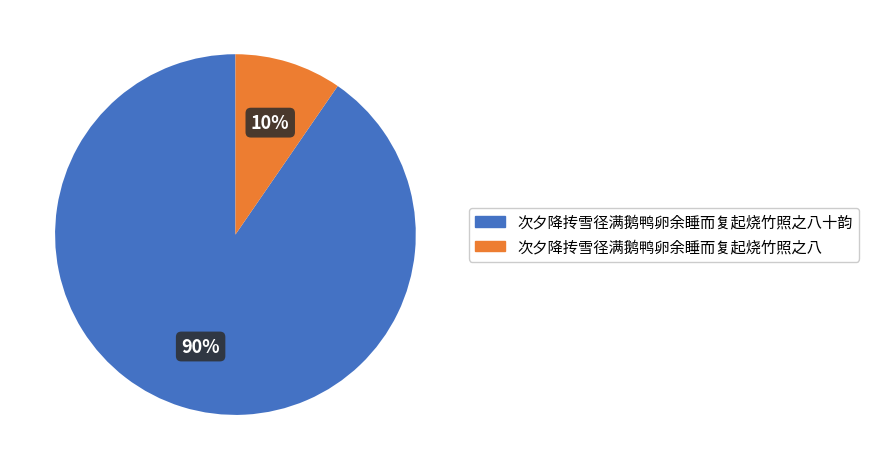

The 次夕降抟雪径满鹅鸭卵余睡而复起烧竹照之八 slice represents 1% of the pie. True or false?

False